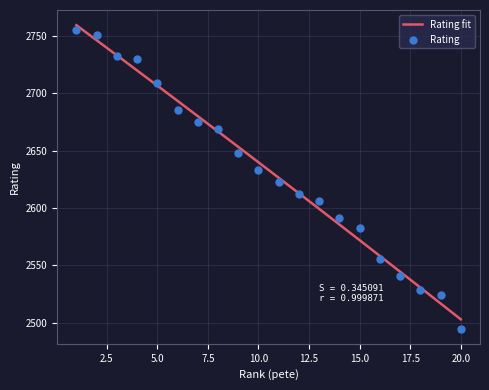

Which has a higher value, 20.0 or 10.0?

10.0